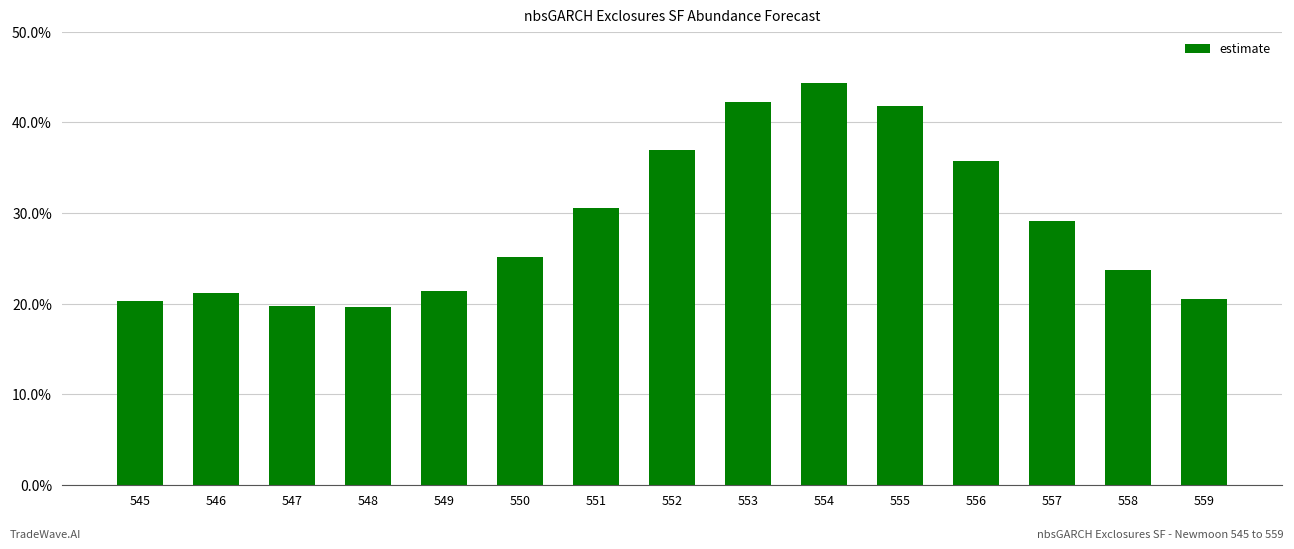

List the labels in order of value, largest first.

554, 553, 555, 552, 556, 551, 557, 550, 558, 549, 546, 559, 545, 547, 548